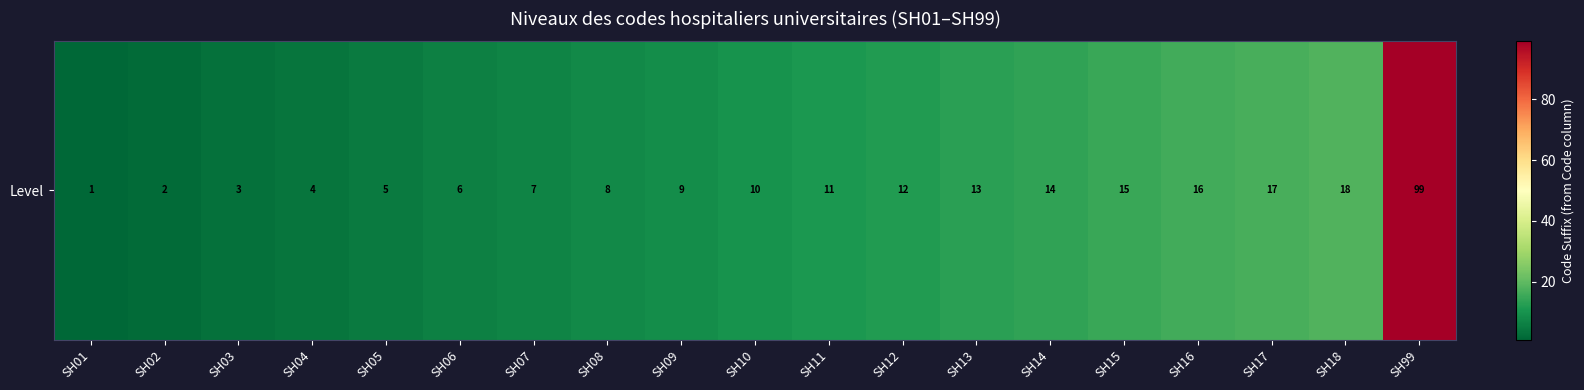

Rank the categories by value from highest to lowest.

SH99, SH18, SH17, SH16, SH15, SH14, SH13, SH12, SH11, SH10, SH09, SH08, SH07, SH06, SH05, SH04, SH03, SH02, SH01